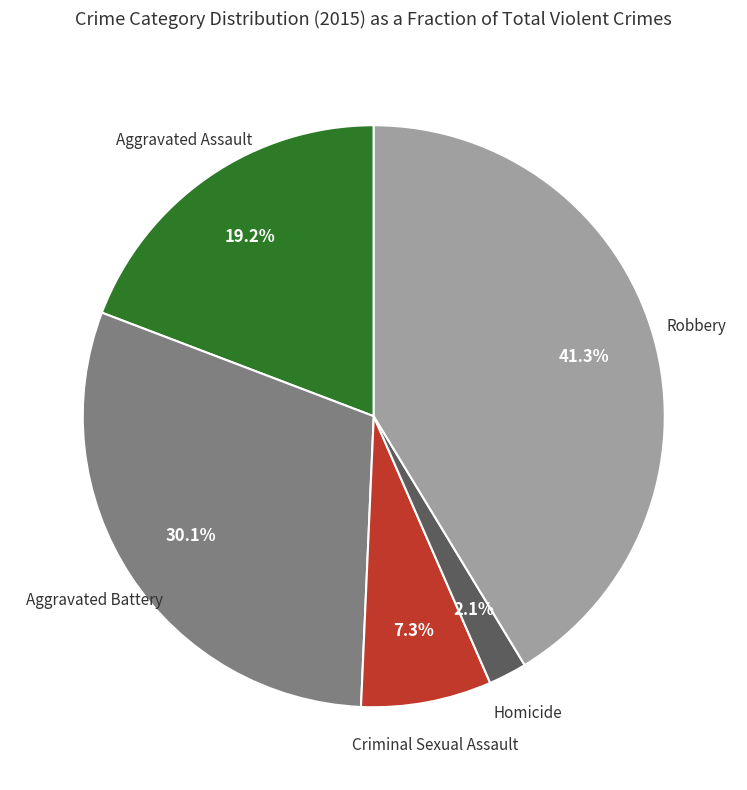

What percentage is NOT represented by Homicide?

97.9%